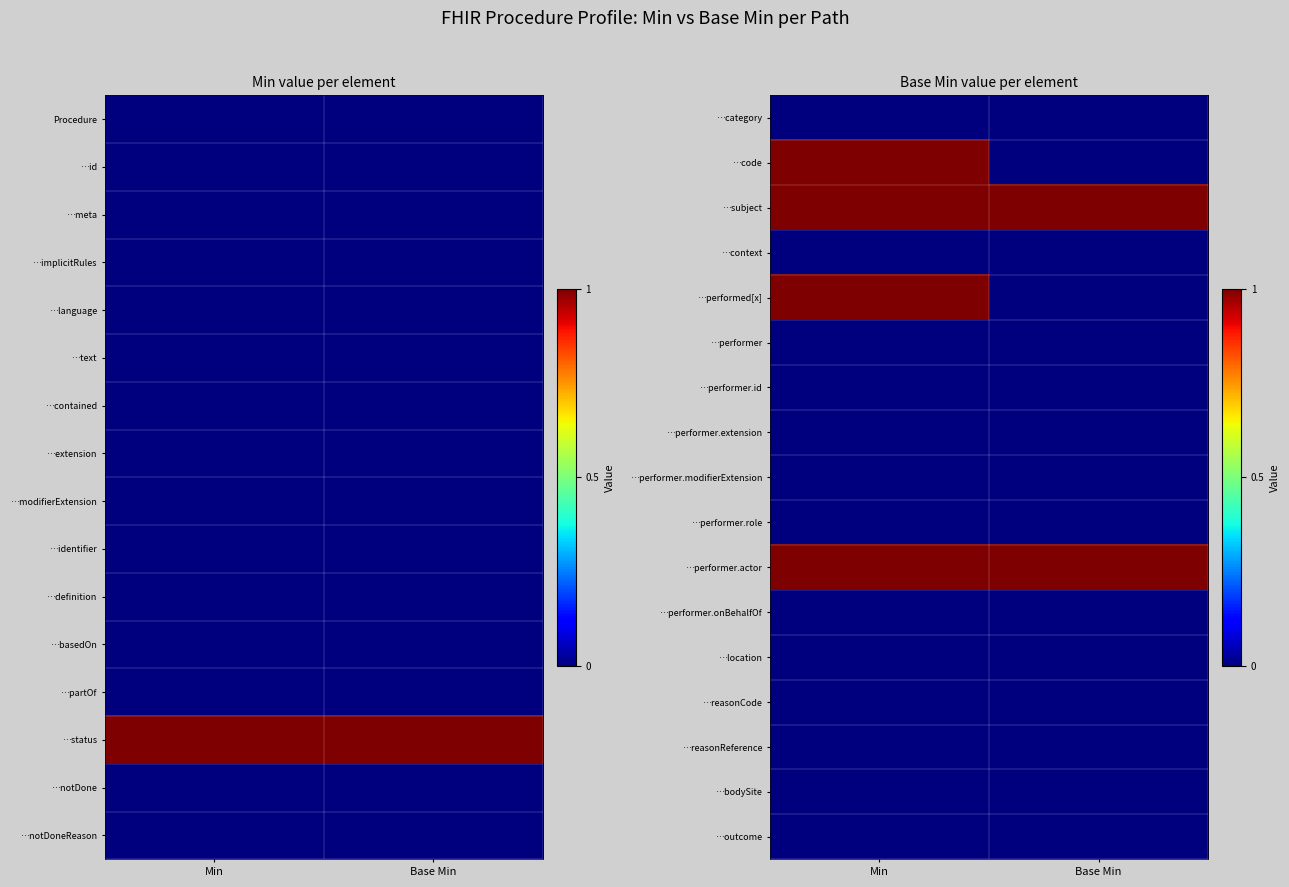

True or false: …performer.actor has a value of 1 at Base Min.

True